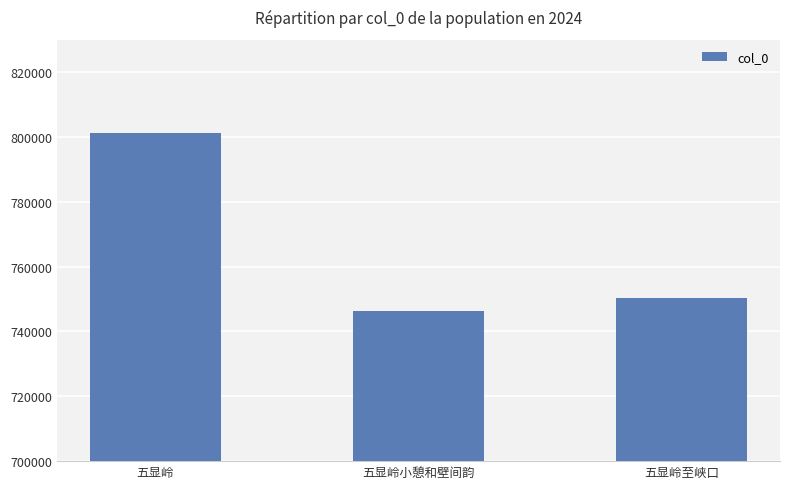

At which label does the data first exceed 750476?

五显岭